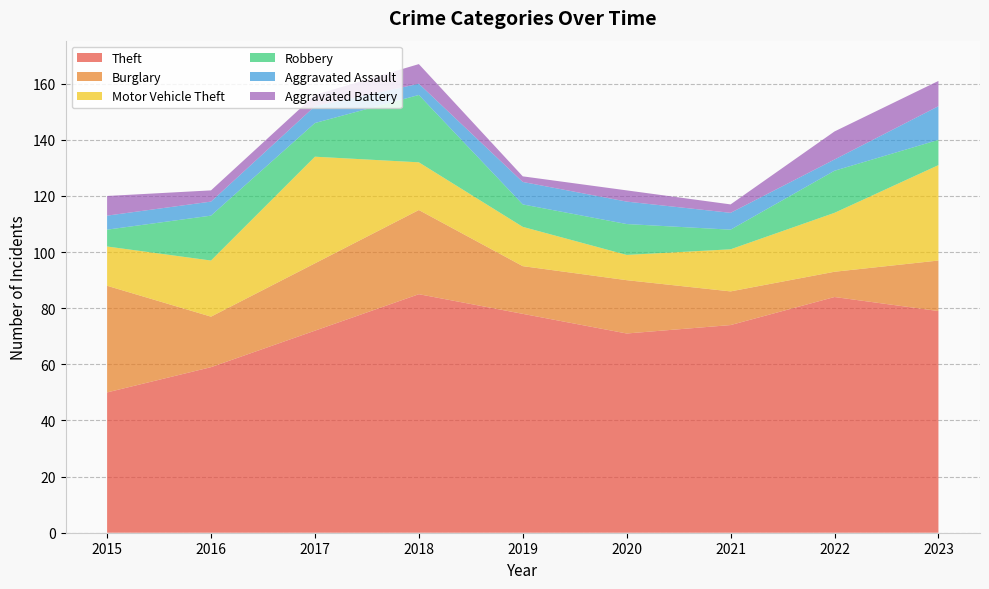

Reading right to left, transcribe all the data shown in this chart.

Theft: 2023=79	2022=84	2021=74	2020=71	2019=78	2018=85	2017=72	2016=59	2015=50
Burglary: 2023=18	2022=9	2021=12	2020=19	2019=17	2018=30	2017=24	2016=18	2015=38
Motor Vehicle Theft: 2023=34	2022=21	2021=15	2020=9	2019=14	2018=17	2017=38	2016=20	2015=14
Robbery: 2023=9	2022=15	2021=7	2020=11	2019=8	2018=24	2017=12	2016=16	2015=6
Aggravated Assault: 2023=12	2022=4	2021=6	2020=8	2019=8	2018=4	2017=6	2016=5	2015=5
Aggravated Battery: 2023=9	2022=10	2021=3	2020=4	2019=2	2018=7	2017=4	2016=4	2015=7